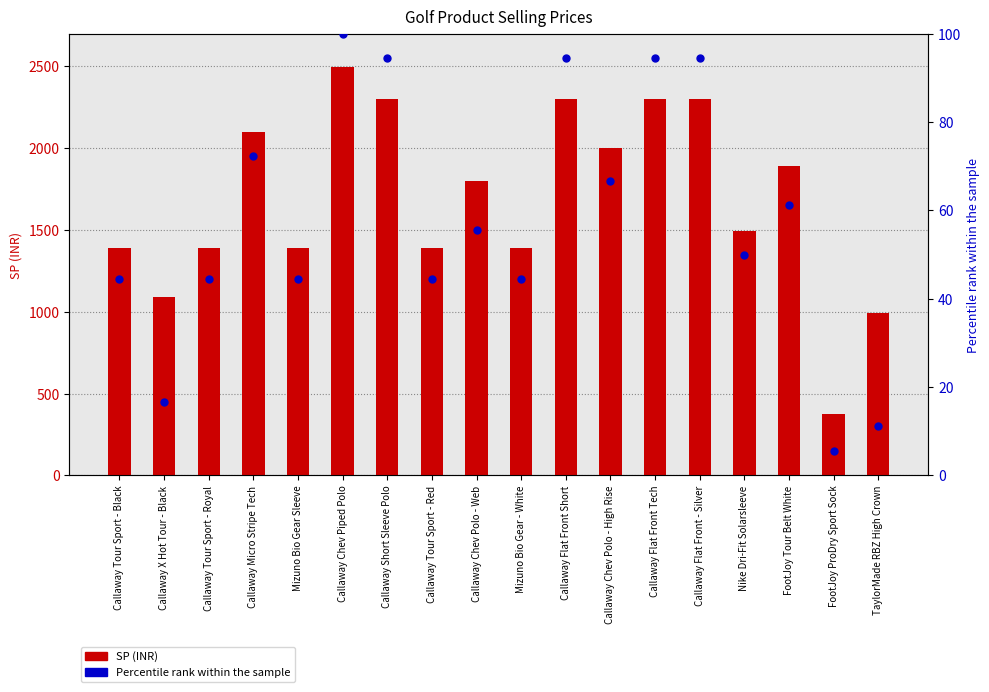

Which series contains the lowest Y value?

Percentile rank within the sample